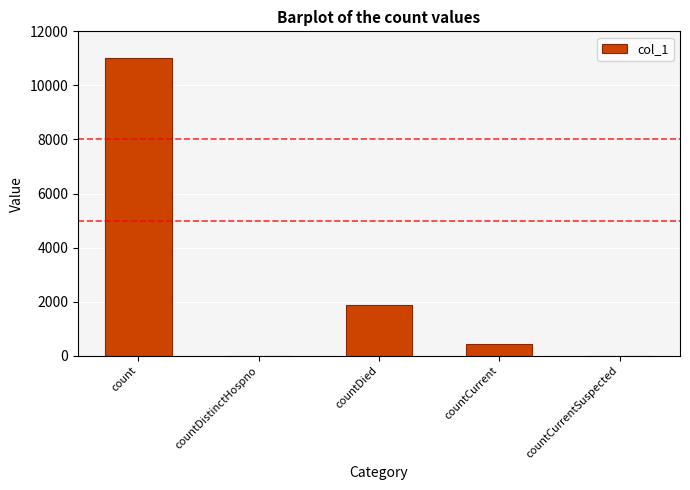

Reading left to right, list all the values displayed in this chart.

count=10998	countDistinctHospno=0	countDied=1873	countCurrent=420	countCurrentSuspected=0